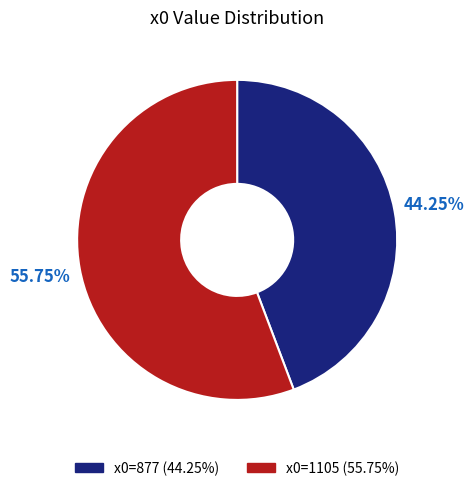

Is there a majority slice in this chart?

Yes